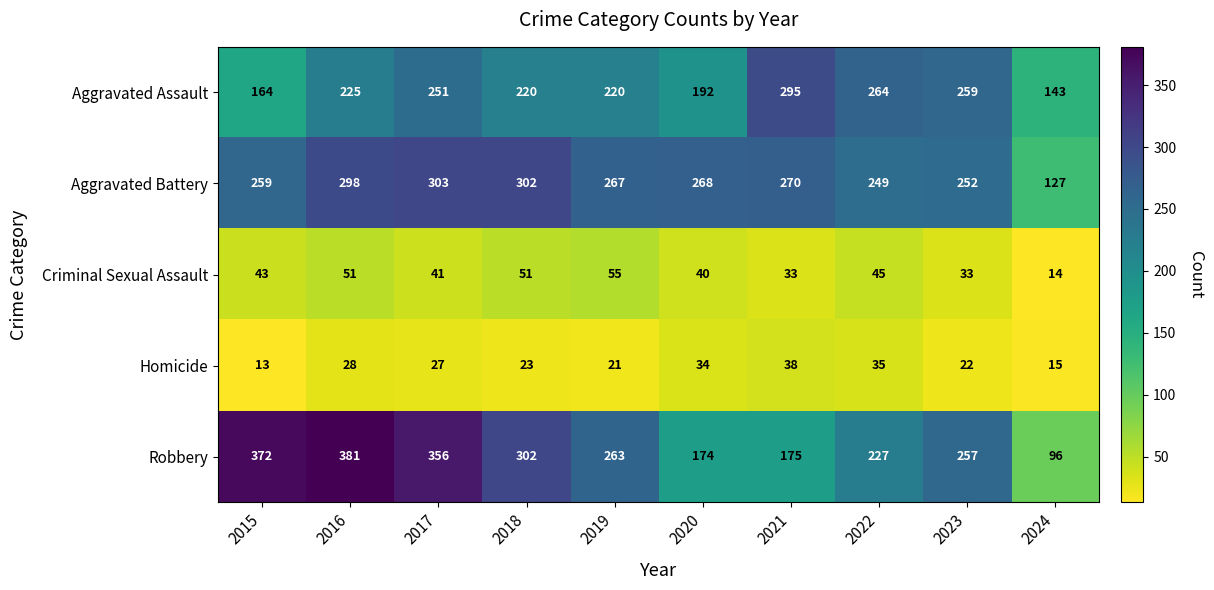

What is the sum of all Aggravated Battery values?

2595